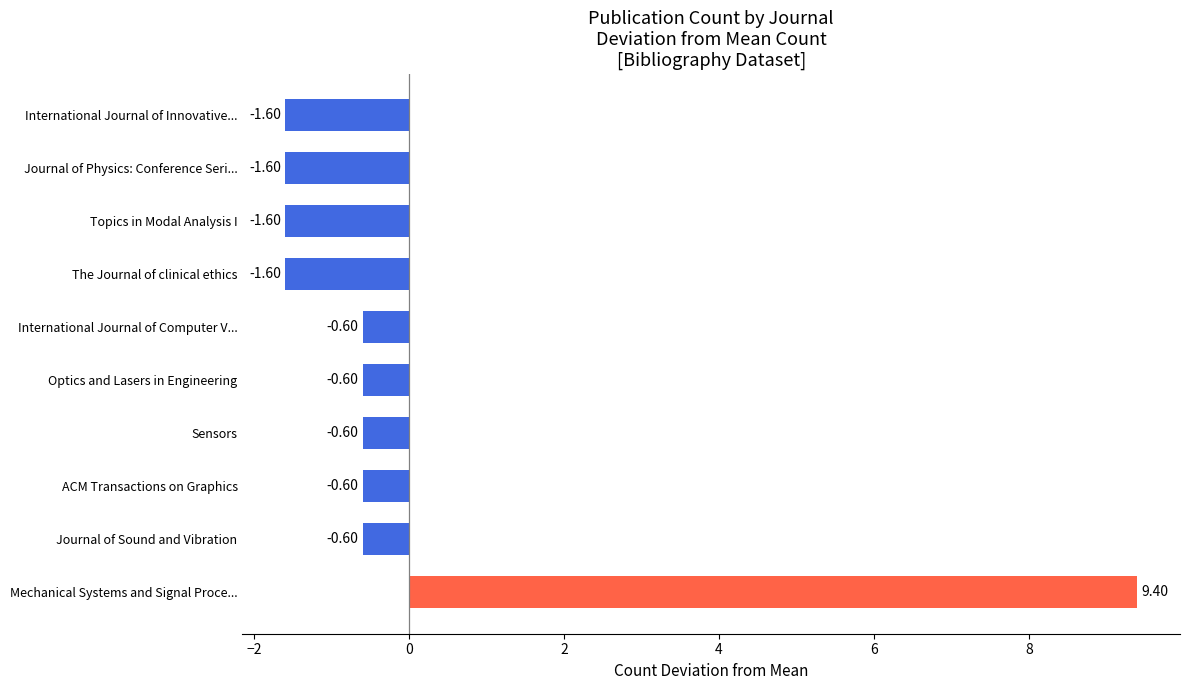

How many values are below zero?

9